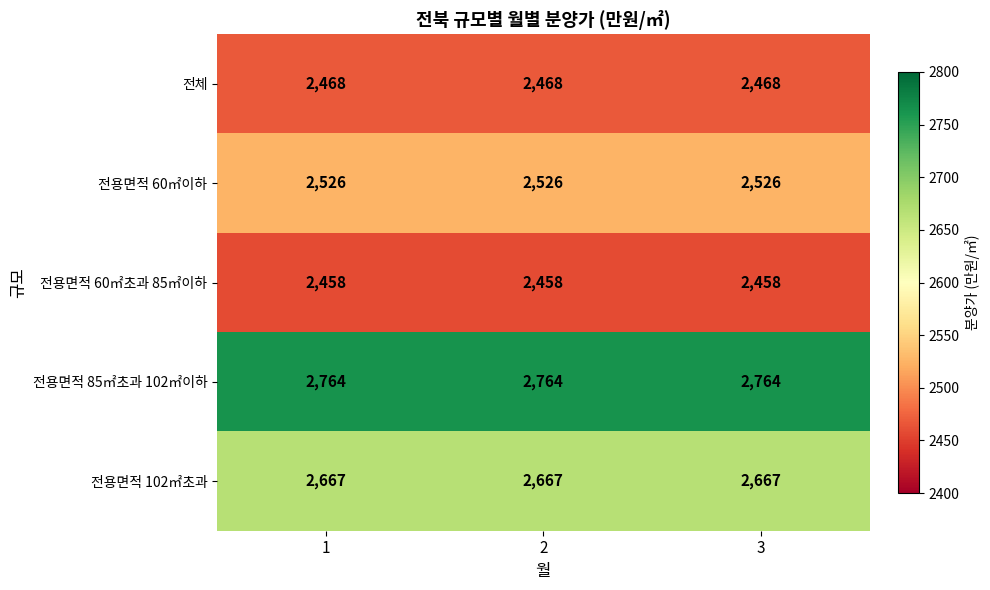

What is the smallest value displayed?

2458